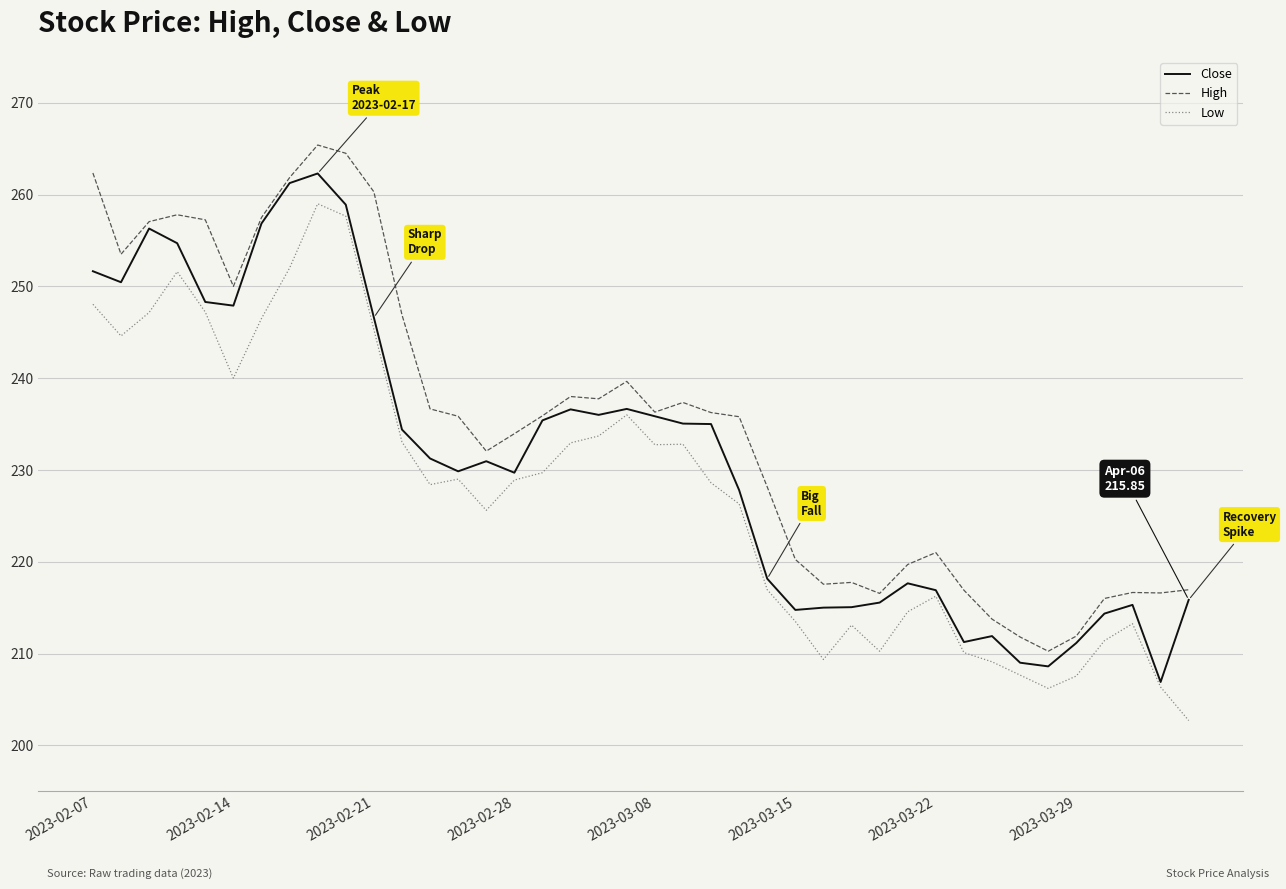

List the series in order of their overall mean, lowest first.

Low, Close, High